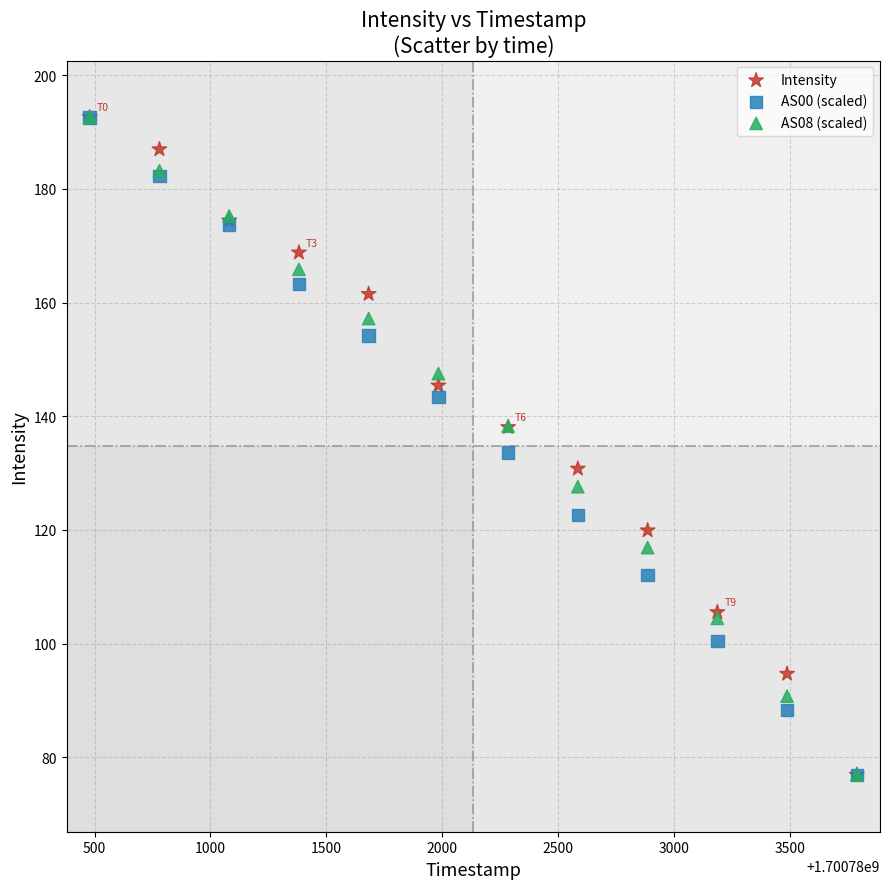

What are all the series names shown in the legend?

Intensity, AS00 (scaled), AS08 (scaled)